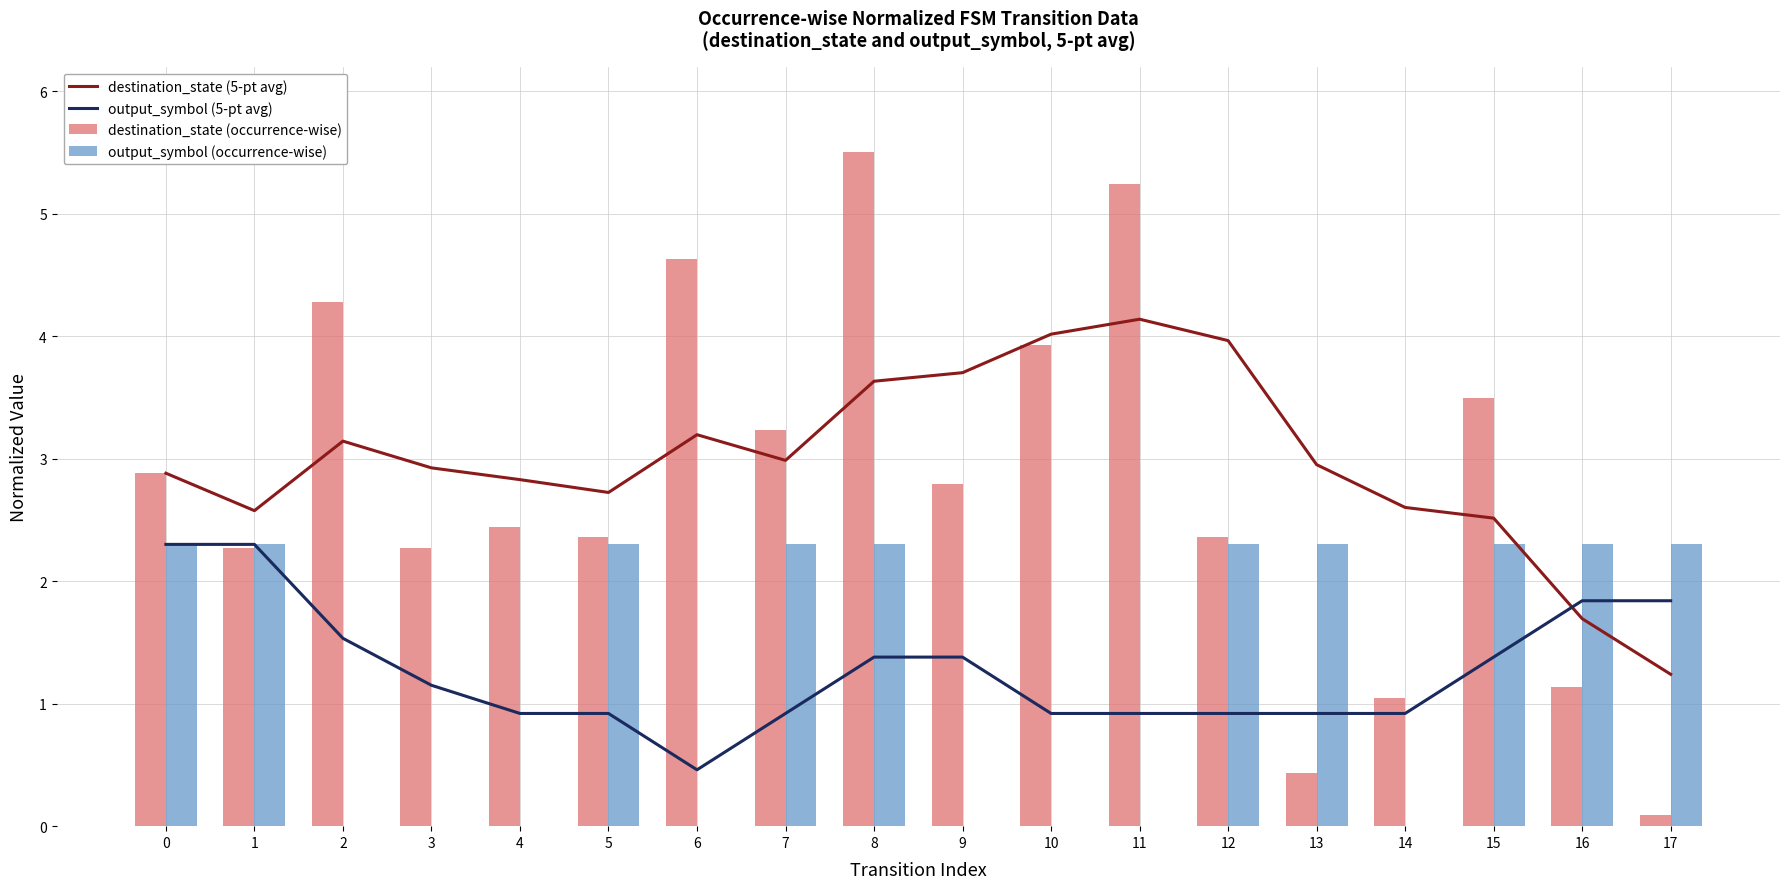

How many values in the output_symbol (5-pt avg) series exceed 1?

9